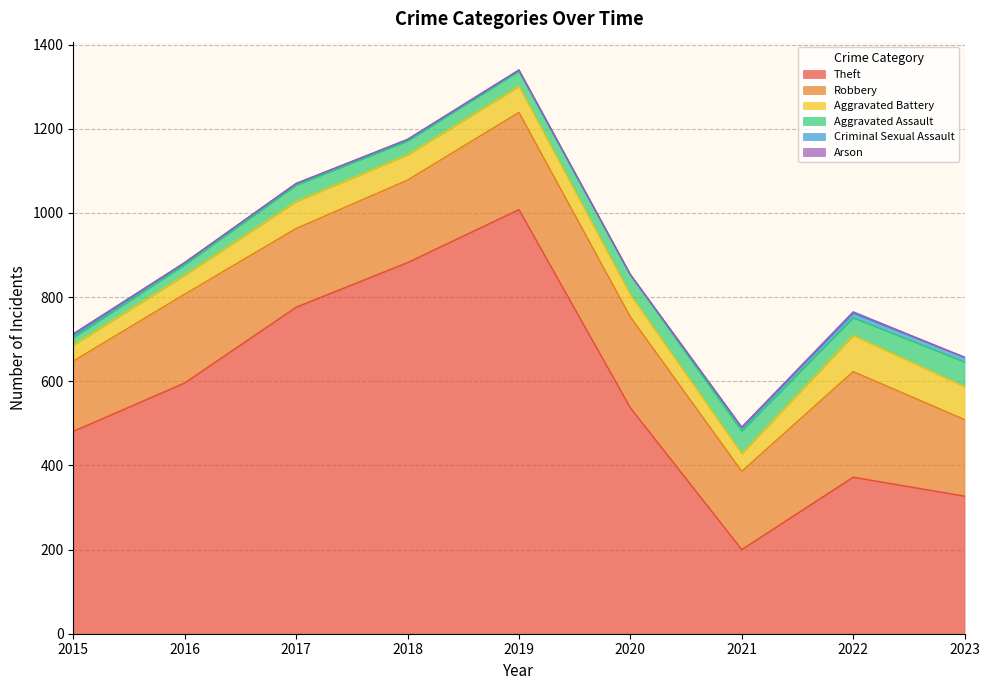

At which category does the chart reach its peak across all series?

2019